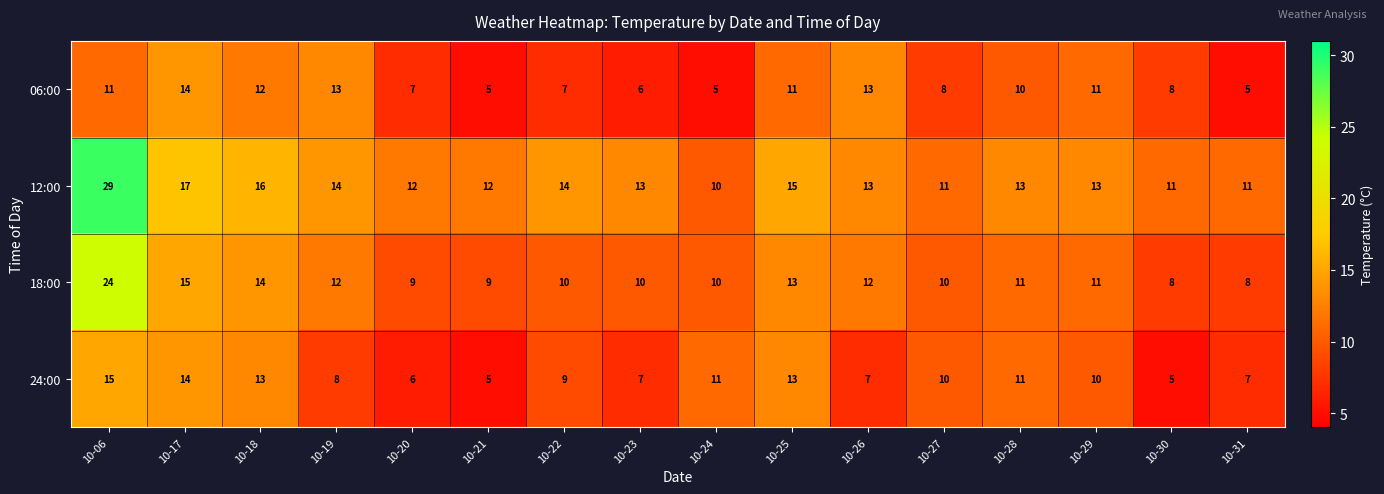

Between 10-06 and 10-31, which series saw the biggest shift?

12:00